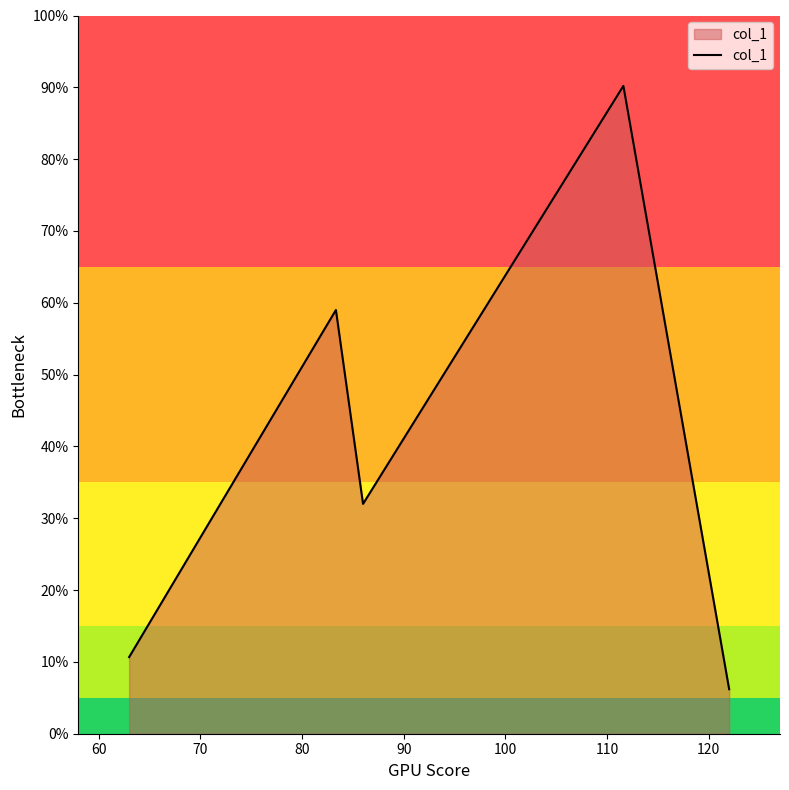

What is the lowest value of the col_1 series?

6.2